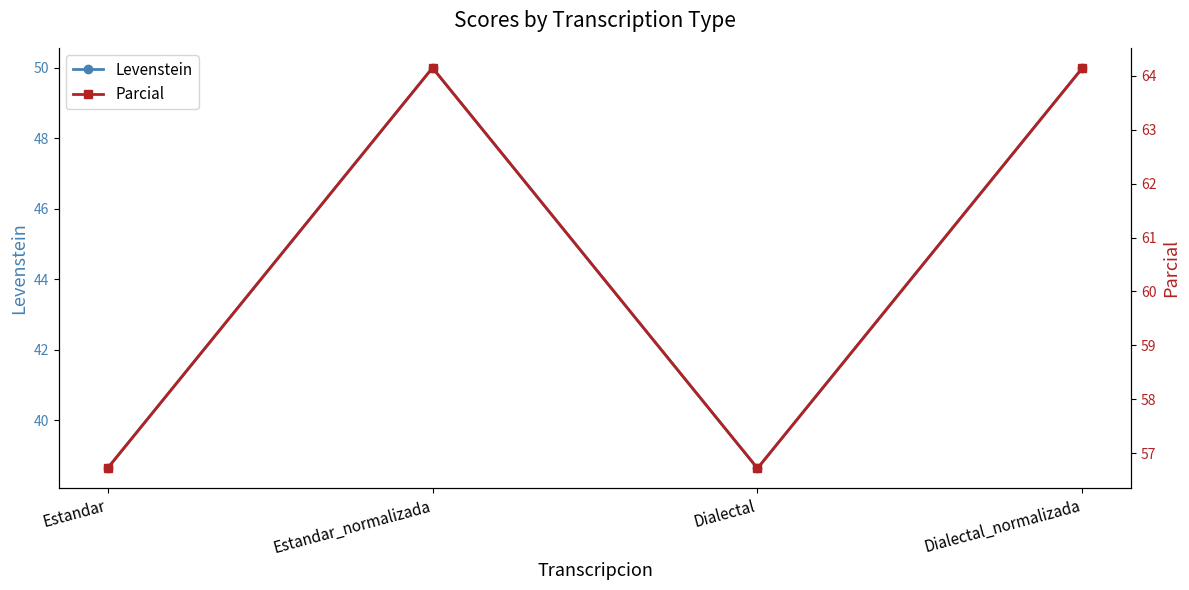

What position from the left is Dialectal_normalizada?

4